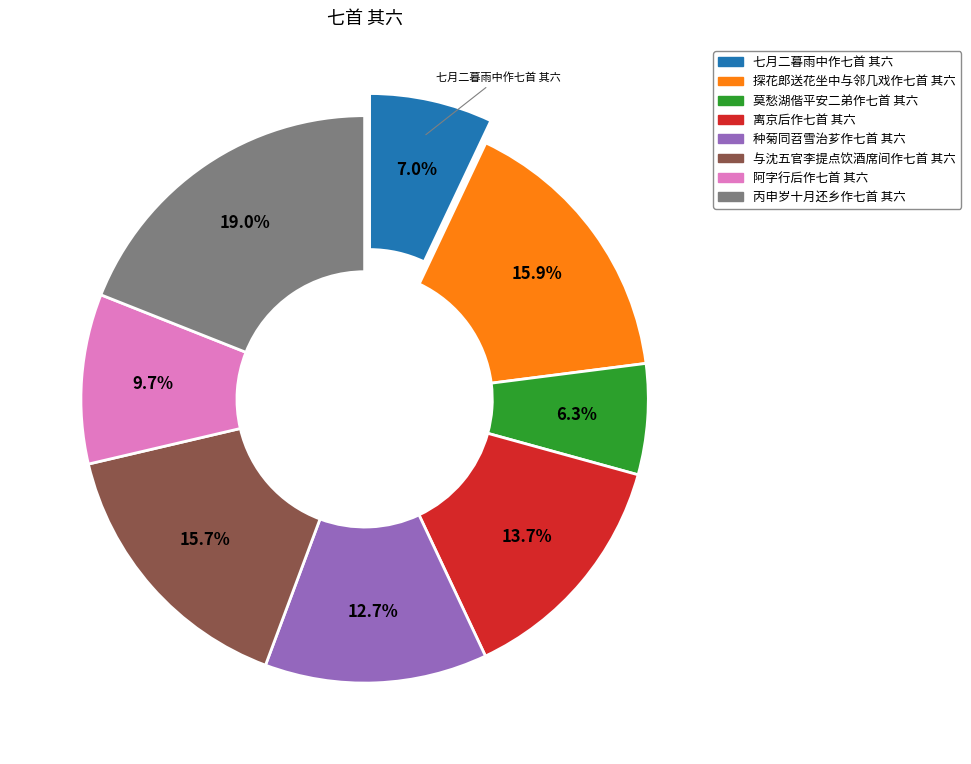

True or false: 七月二暮雨中作七首 其六 accounts for 7% of the total.

True